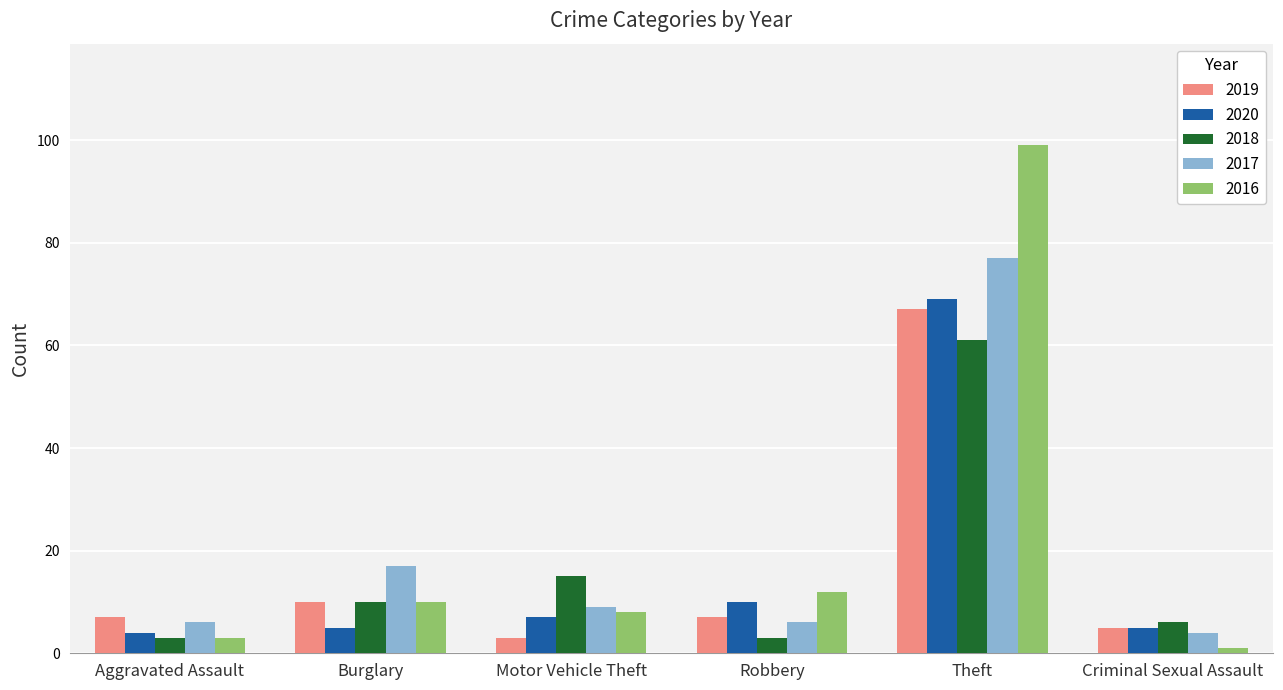

What position from the left is Aggravated Assault?

1